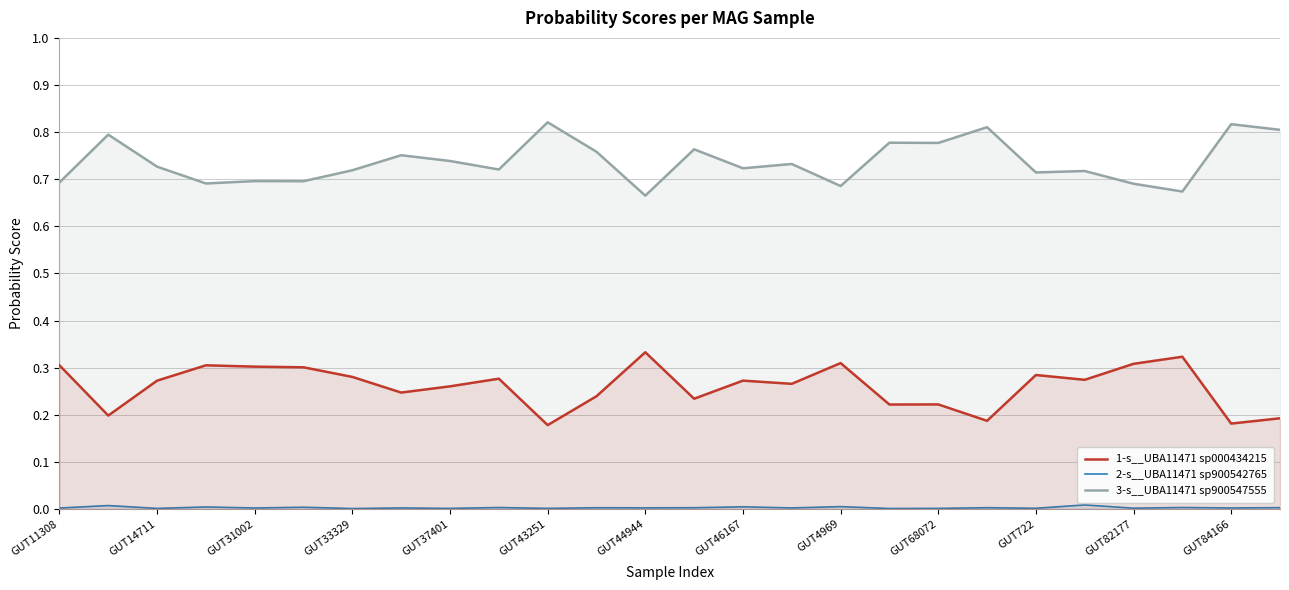

How many lines are shown in the chart?

3